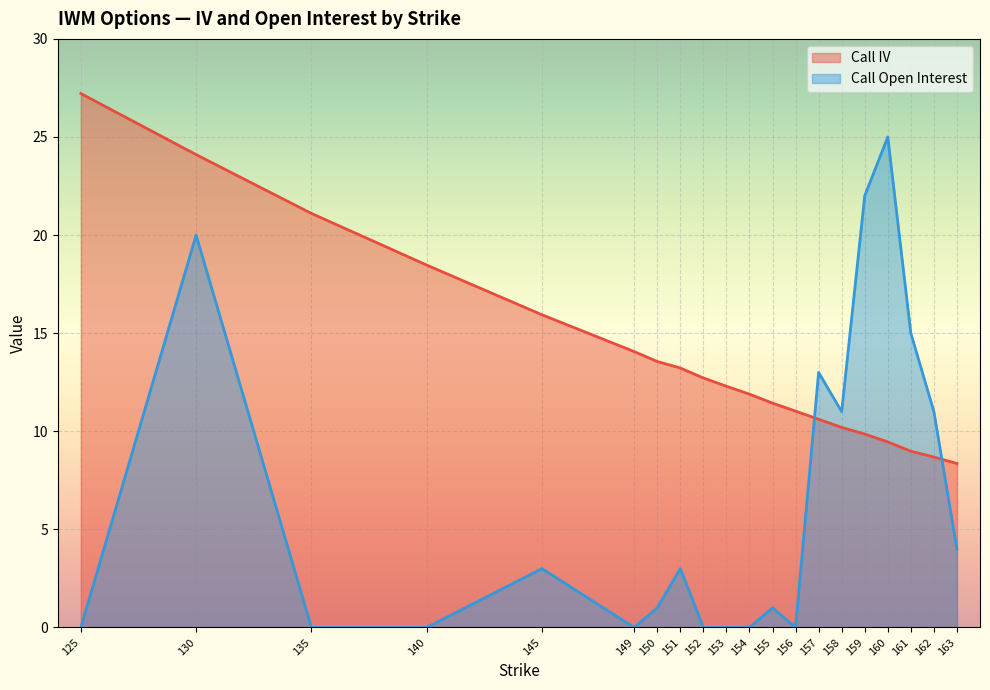

How many values in the Call Open Interest series are below 3?

10